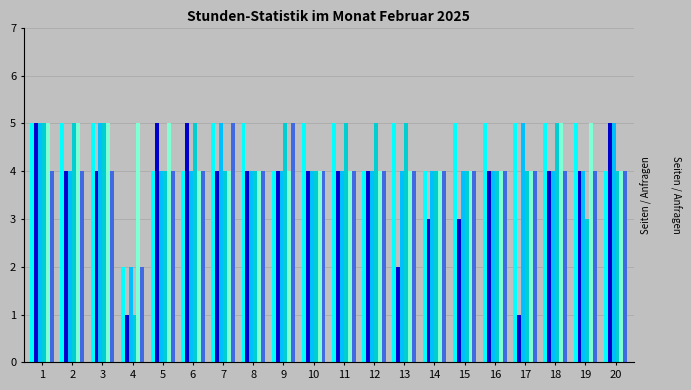

What is the maximum value shown in the chart?

5